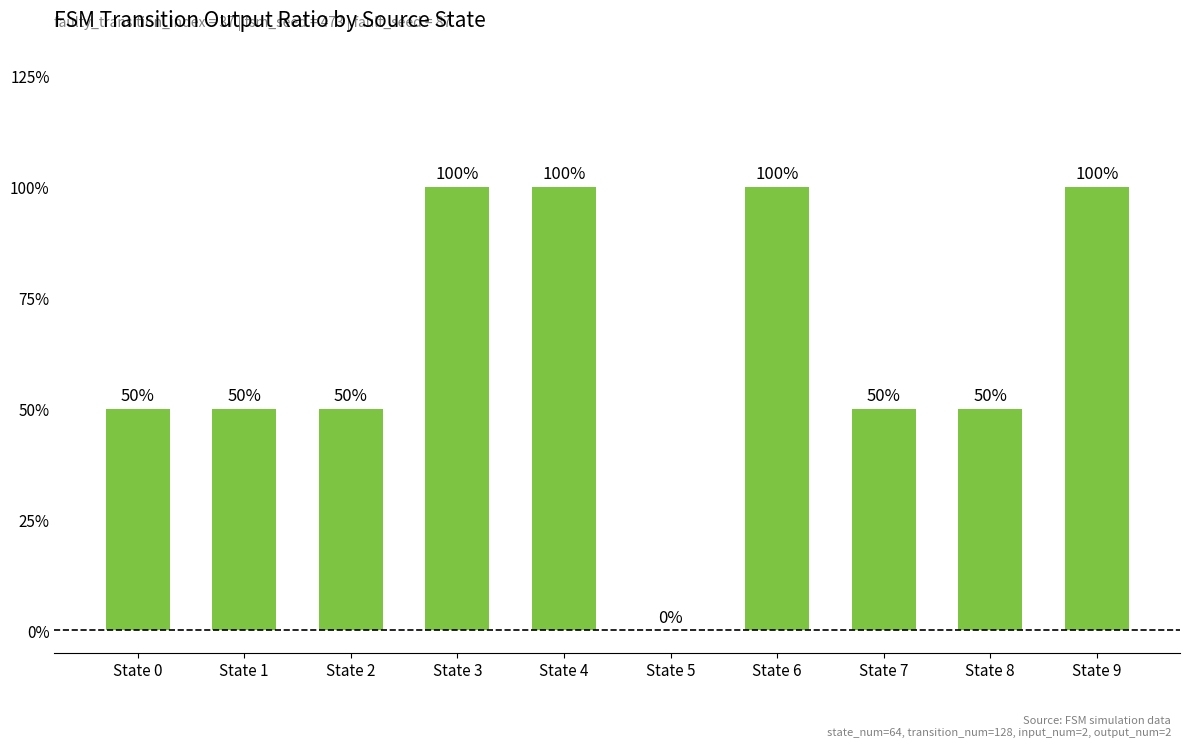

Rank the categories by value from lowest to highest.

State 5, State 0, State 1, State 2, State 7, State 8, State 3, State 4, State 6, State 9